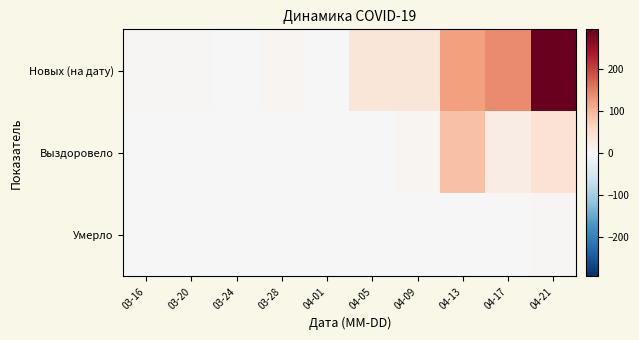

List the series in order of their overall mean, highest first.

Новых (на дату), Выздоровело, Умерло